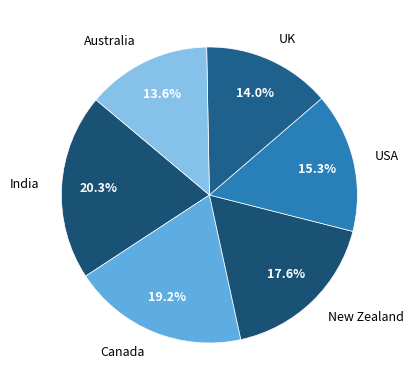

To the nearest percent, what is the average slice percentage?

17%